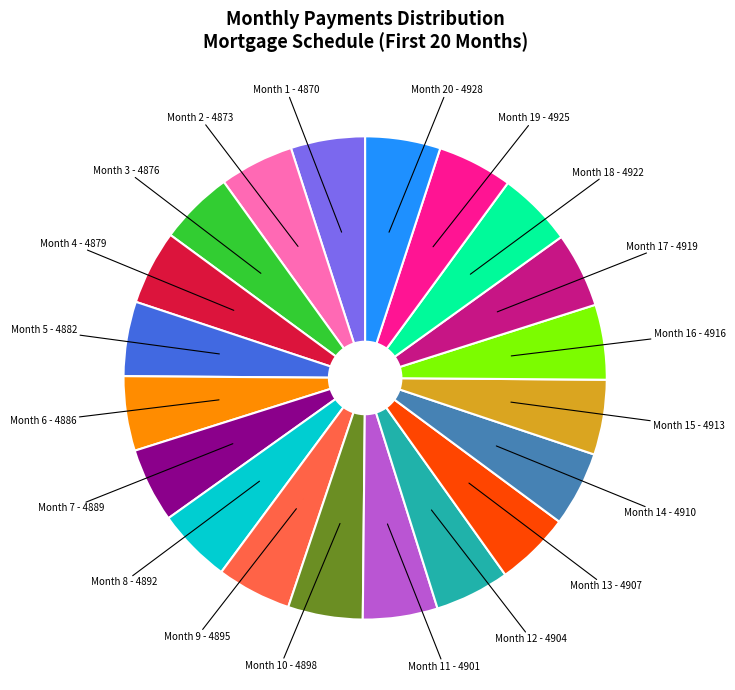

Do Month 20 and Month 18 together represent more than half of the pie?

No